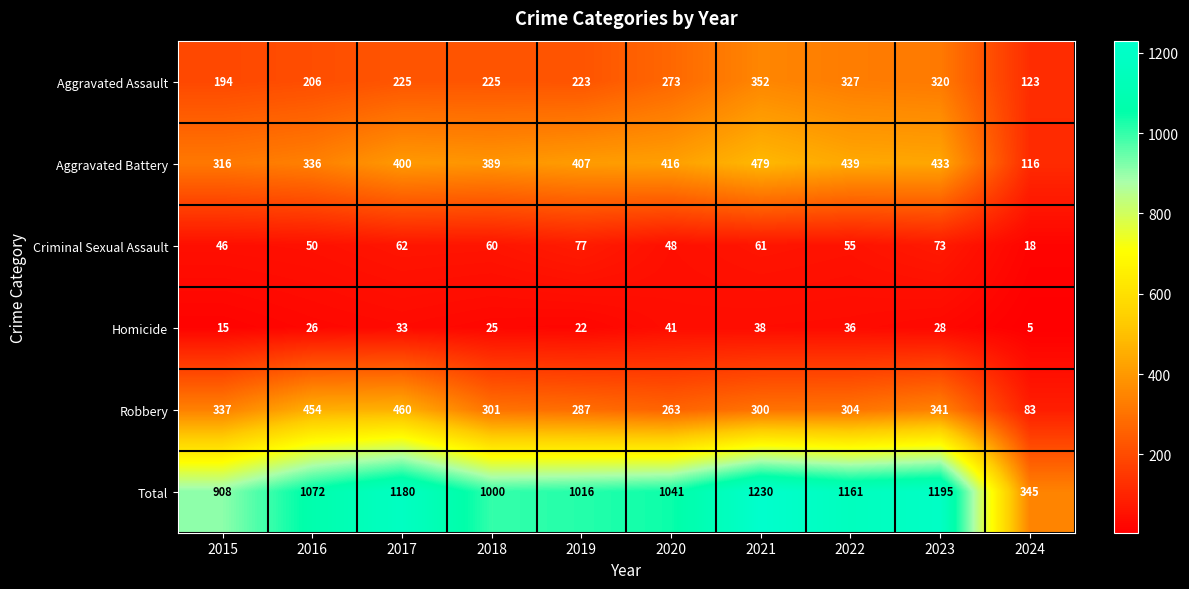

At how many categories does at least one series exceed 1081?

4